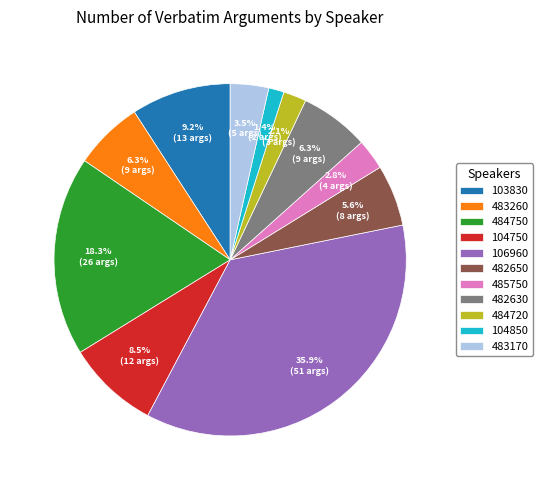

Which category has the smallest portion of the pie?

104850